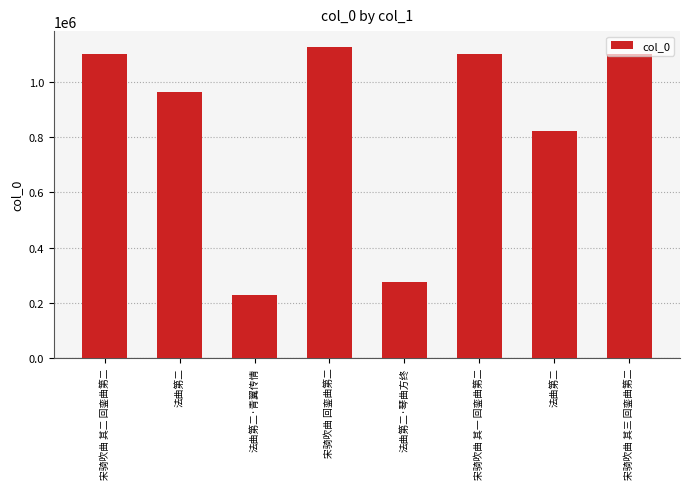

What is the sum of the values at 法曲第二·琴曲方终 and 宋骑吹曲 其三 回銮曲第二?

1377409